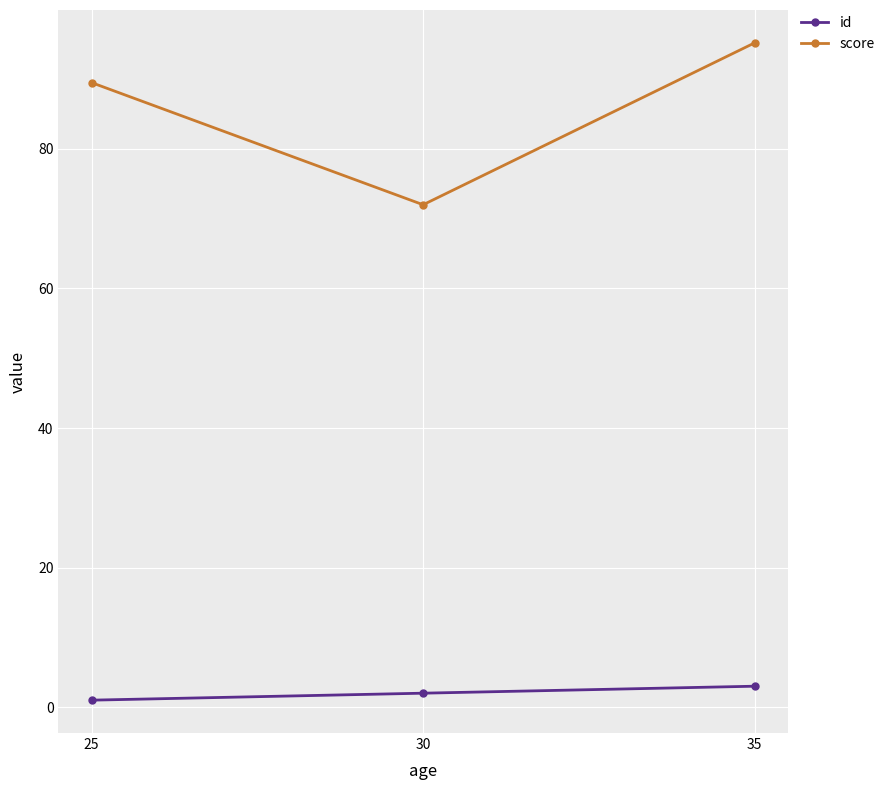

Which series changed the most between 25 and 30?

score